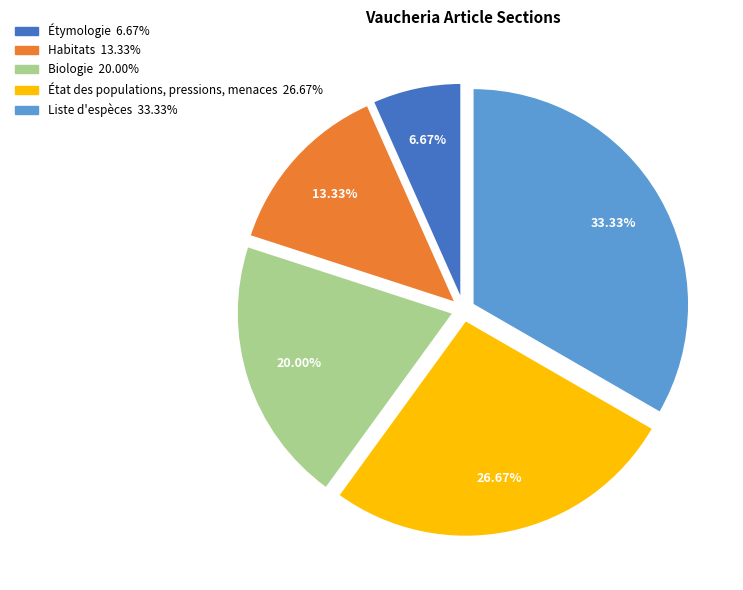

Rank the categories by value from highest to lowest.

Liste d'espèces, État des populations, pressions, menaces, Biologie, Habitats, Étymologie